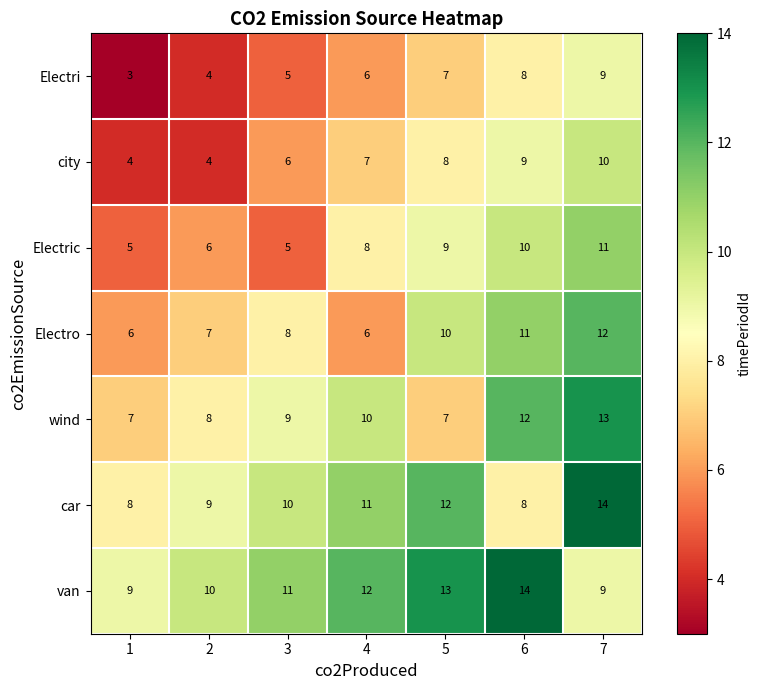

What is the spread (max minus min) of values at 6?

6